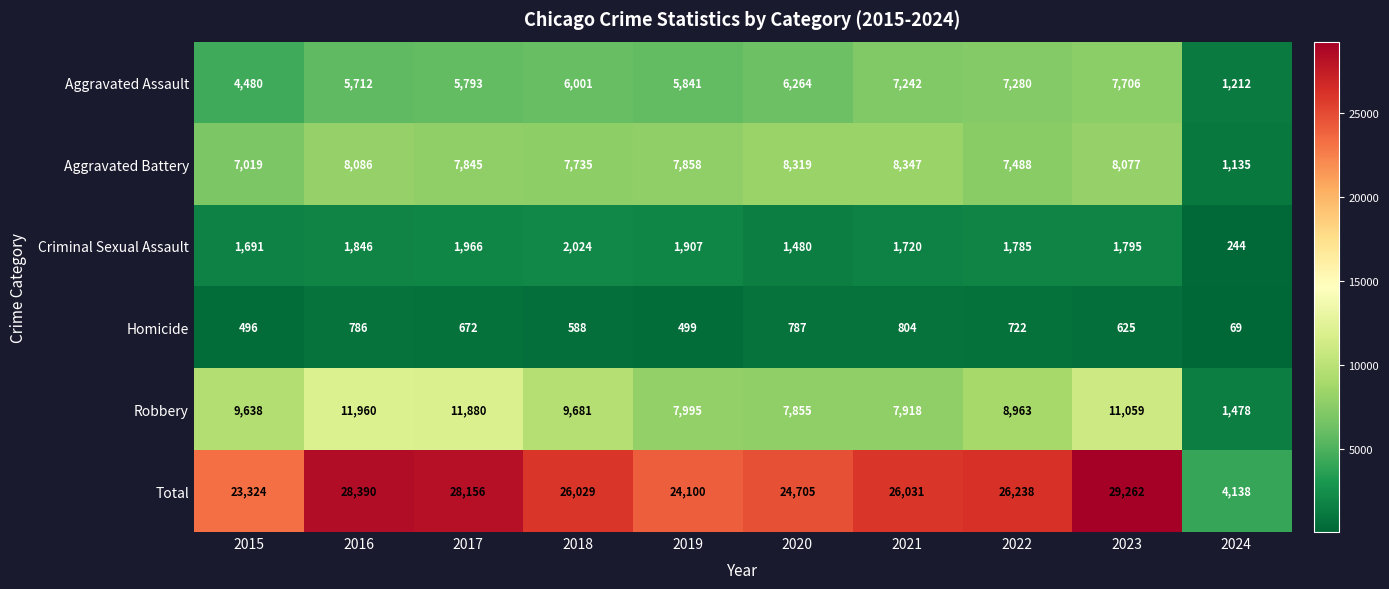

At which category does the chart reach its peak across all series?

2023